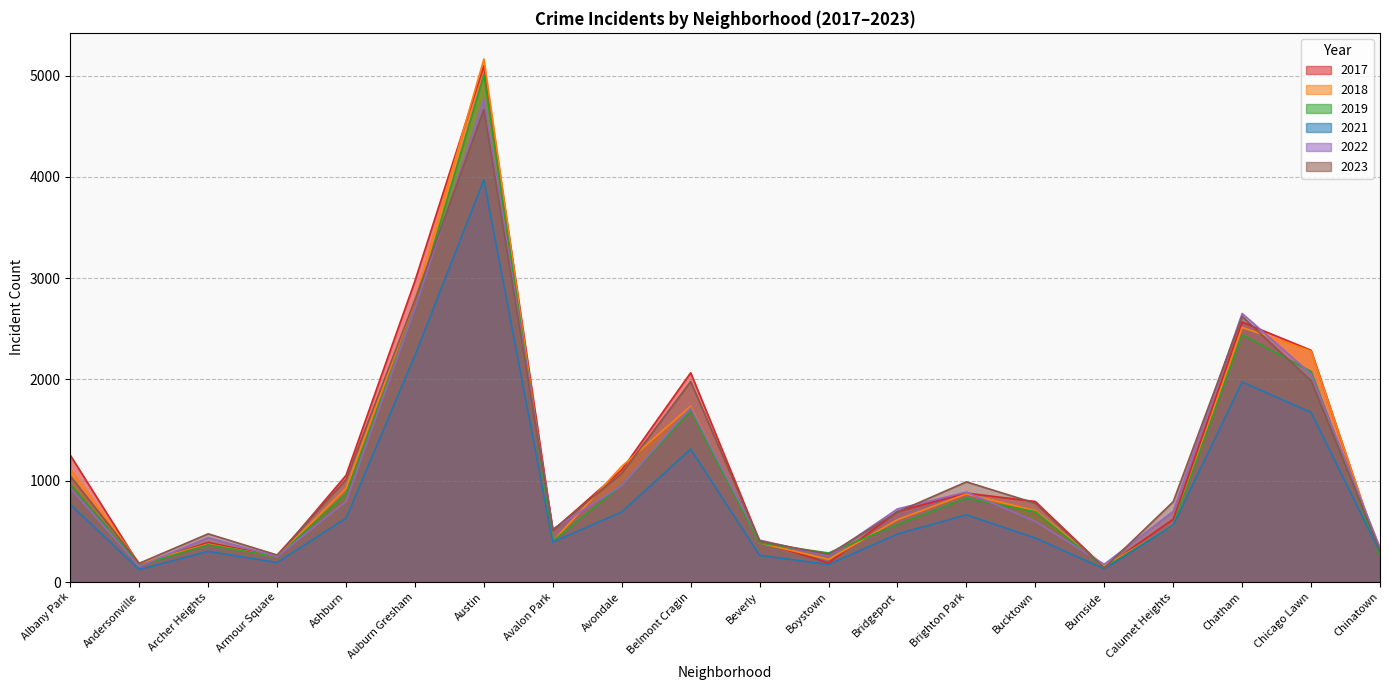

Which series changed the most between Beverly and Chatham?

2022